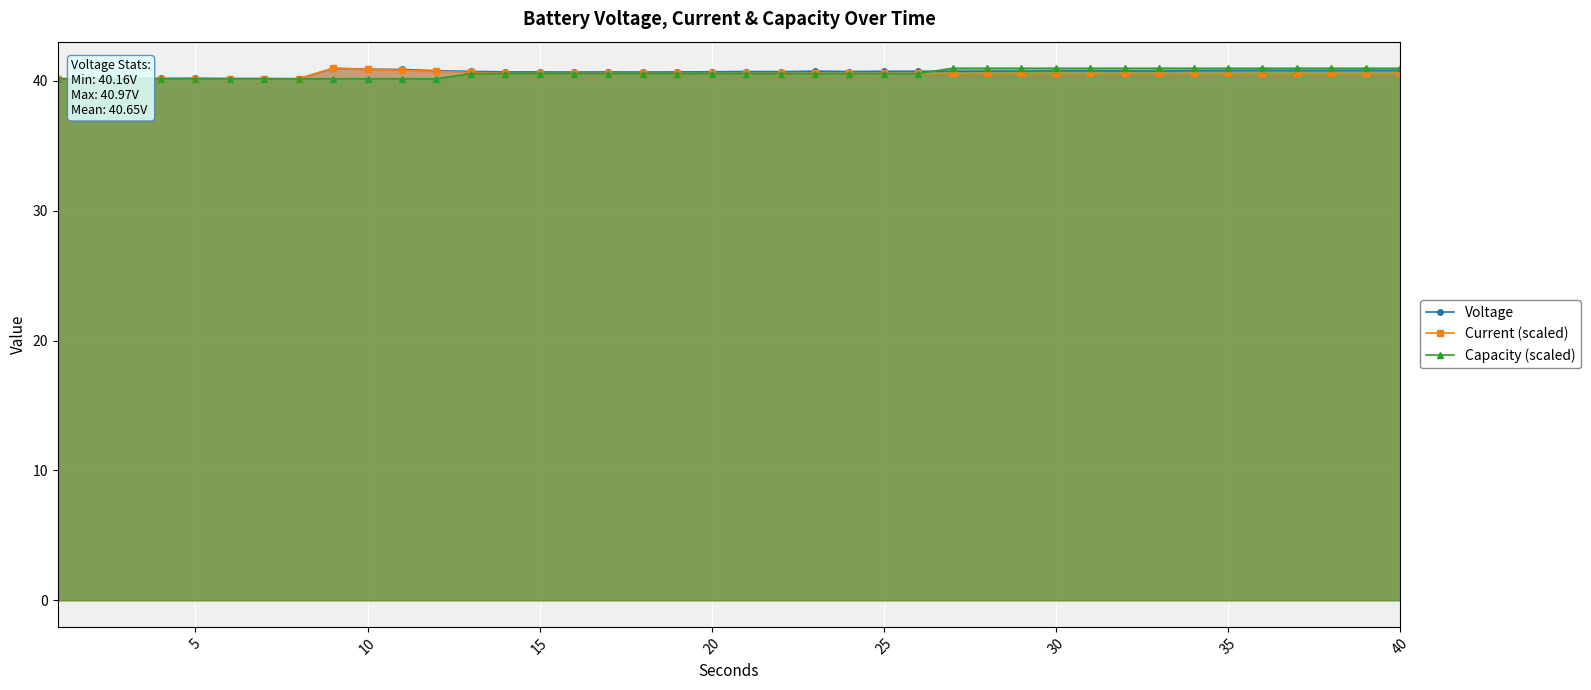

True or false: Voltage has more than 2 interior local peaks.

True